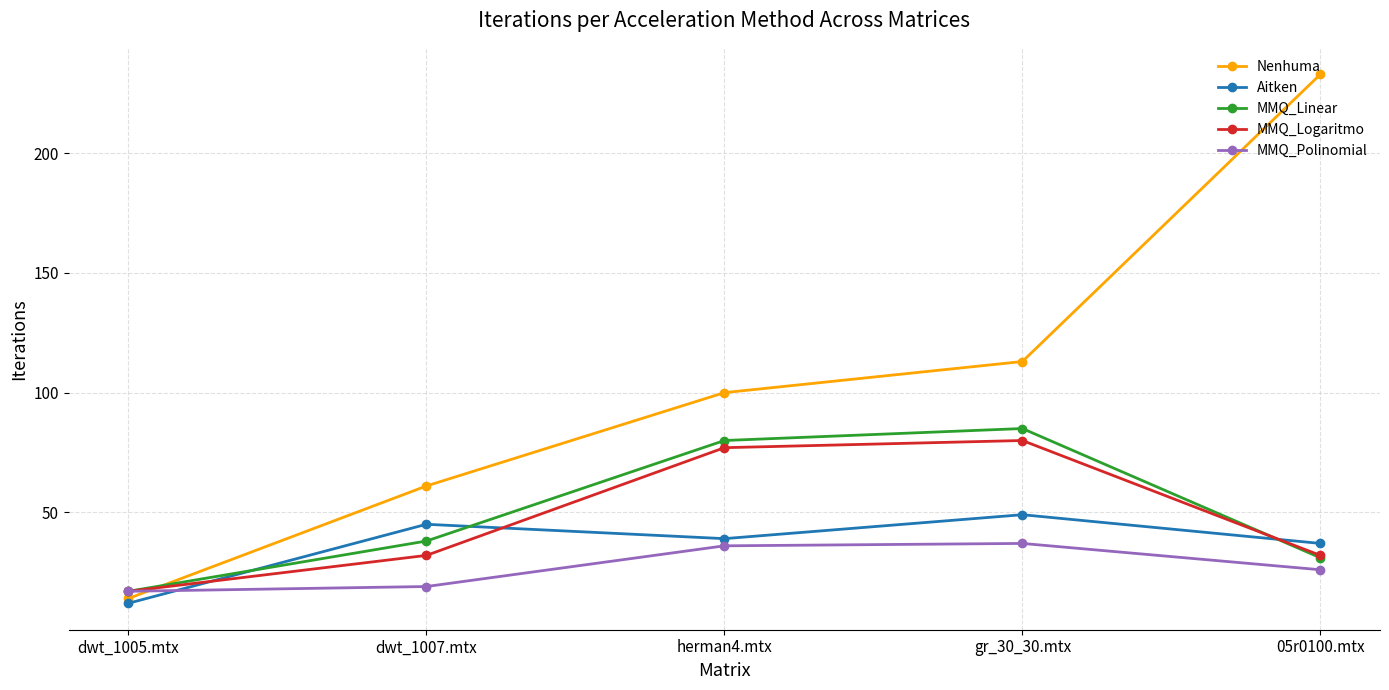

In MMQ_Polinomial, how many points are higher than both neighbors (excluding endpoints)?

1